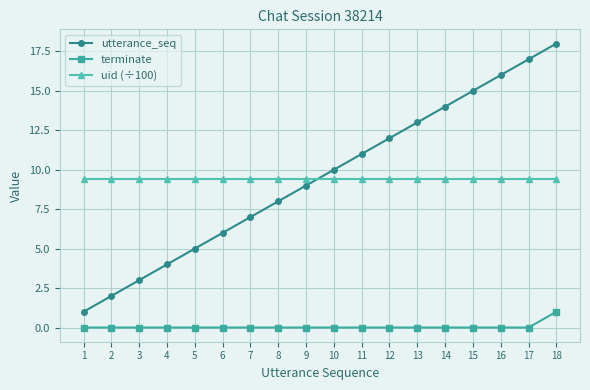

Does the chart display data point markers on the line(s)?

Yes